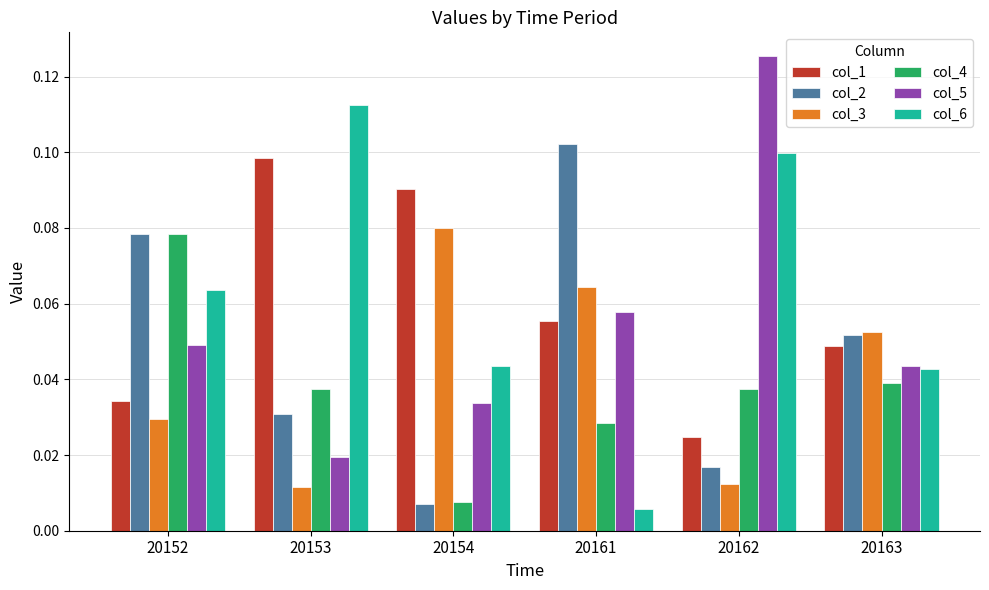

List the labels in order of col_5 value, largest first.

20162, 20161, 20152, 20163, 20154, 20153